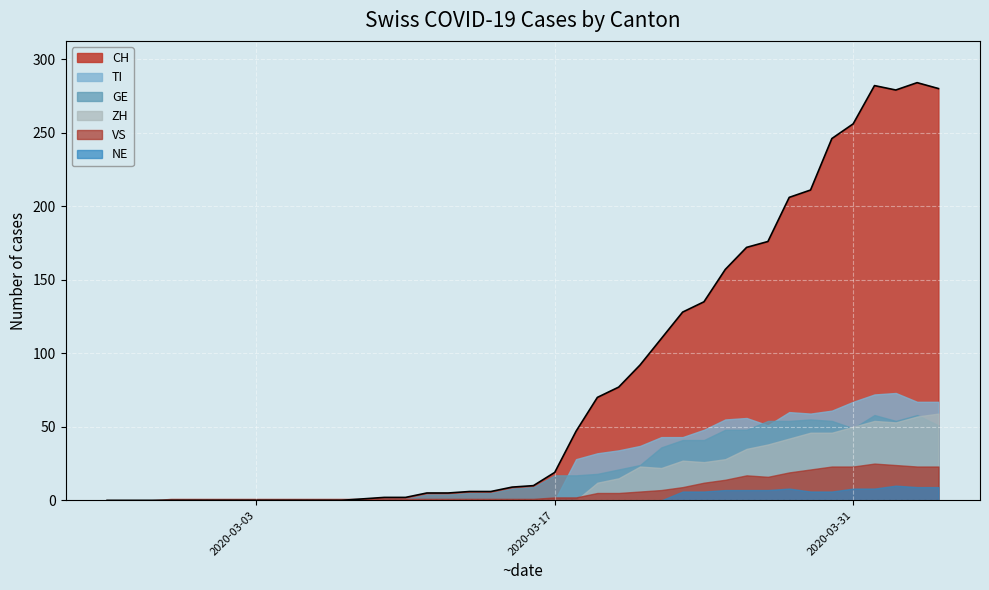

At which label is GE closest to 29?

25